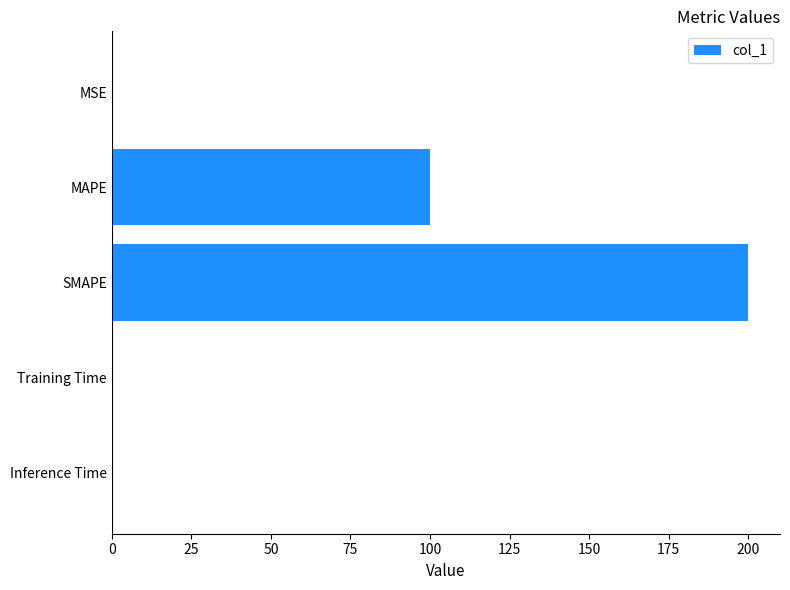

Which label corresponds to the largest value in the chart?

SMAPE